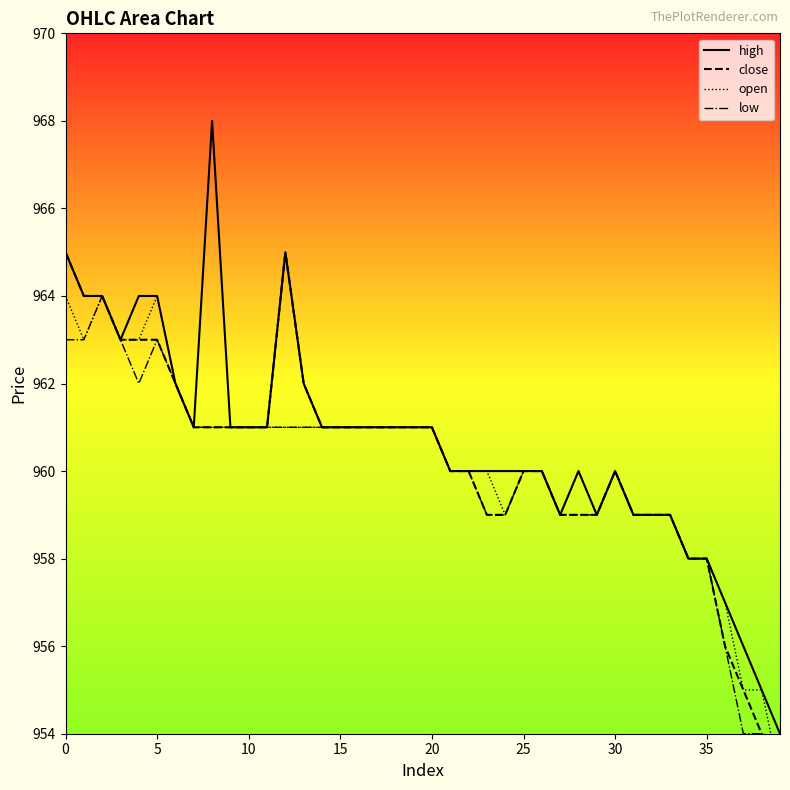

Which series contains the highest Y value?

high